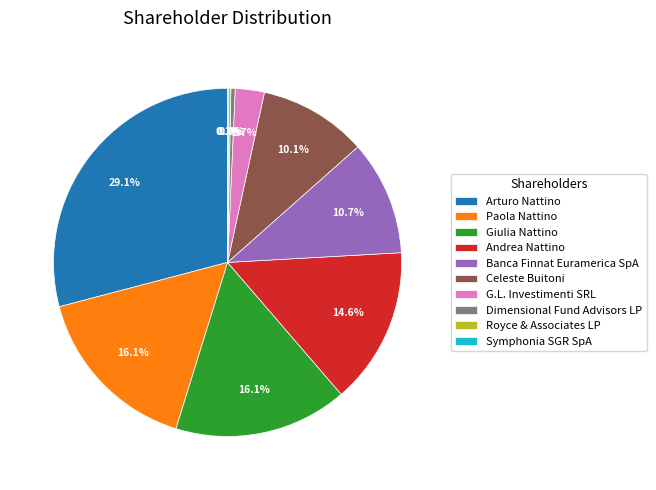

Do Dimensional Fund Advisors LP and Andrea Nattino together represent more than half of the pie?

No